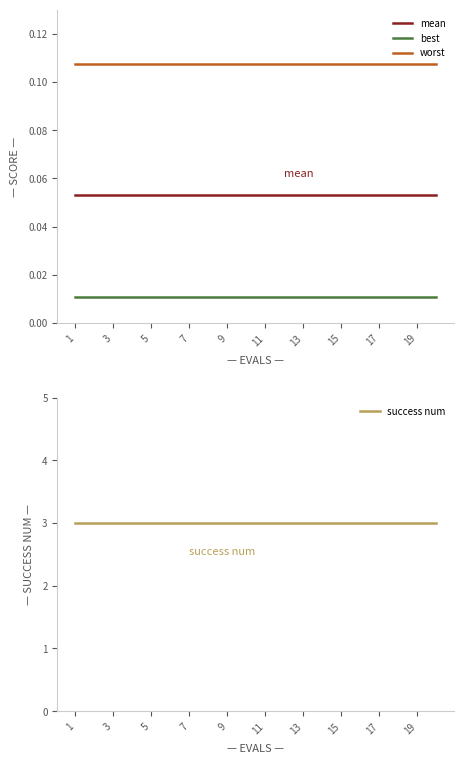

Is it true that worst equals 0.0 at 13?

False